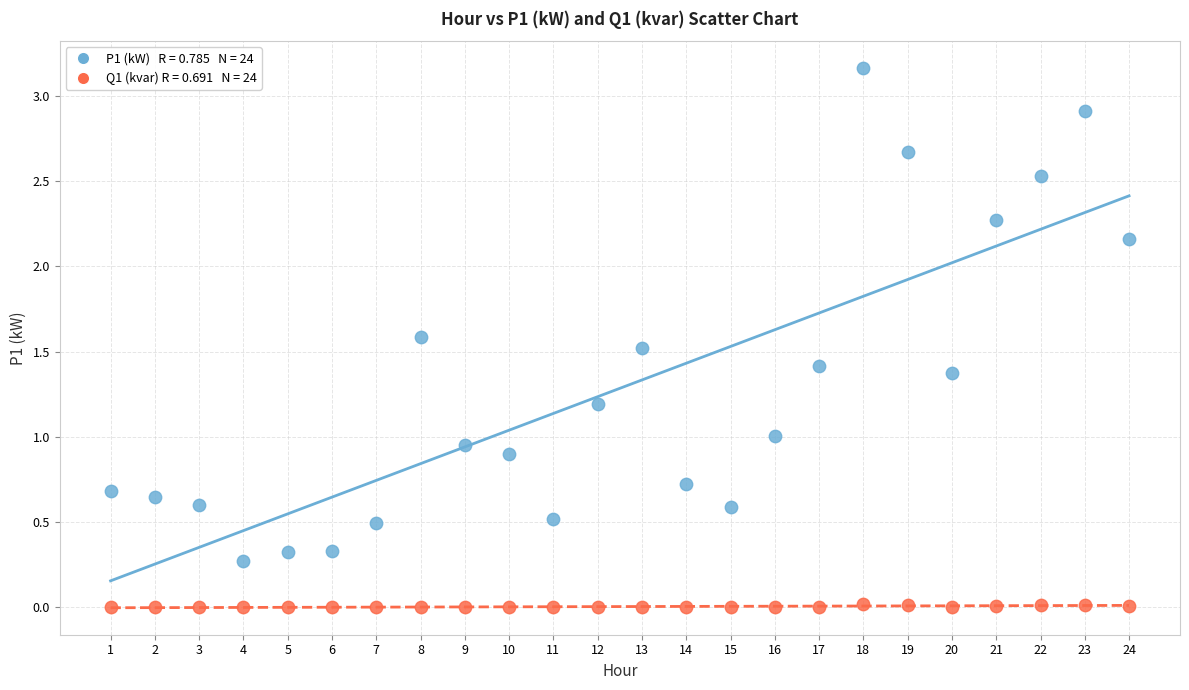

Across all data points, what is the range of X values (max minus min)?

23.0